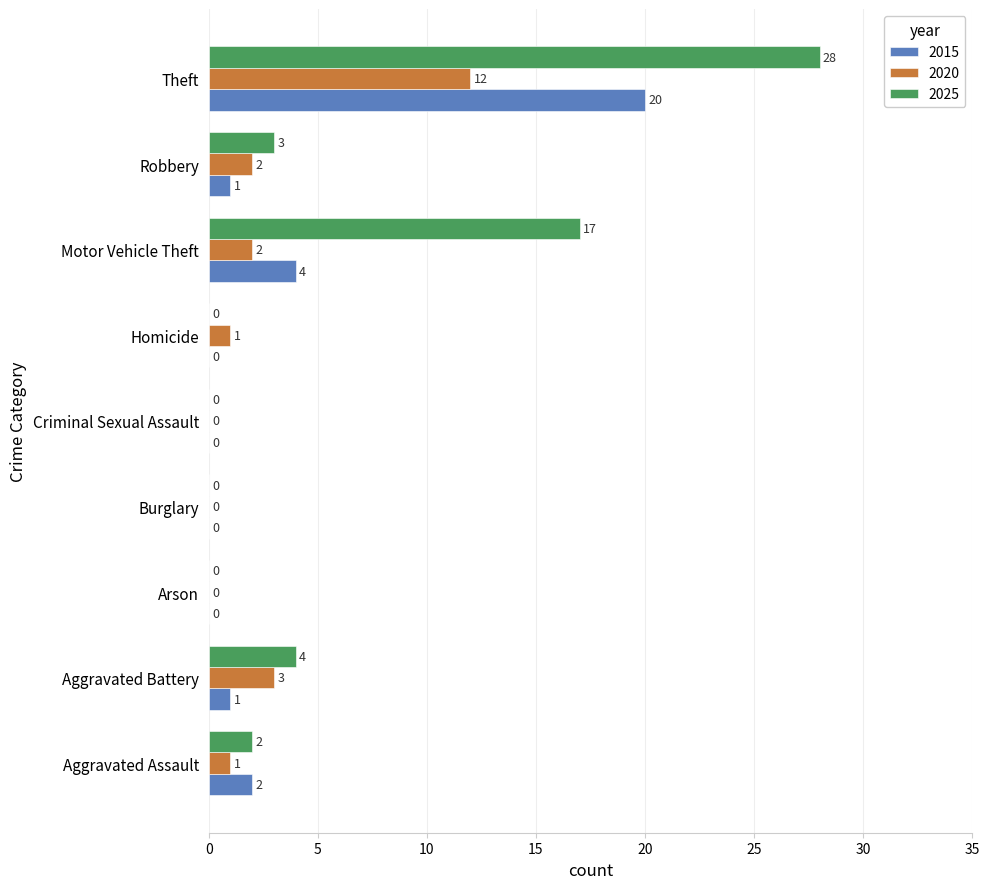

Between Arson and Robbery, which series saw the biggest shift?

2025